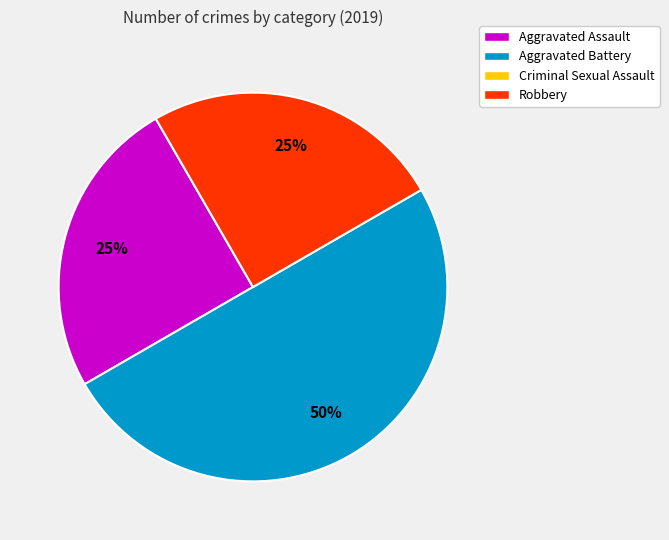

To the nearest percent, what is the average slice percentage?

33%